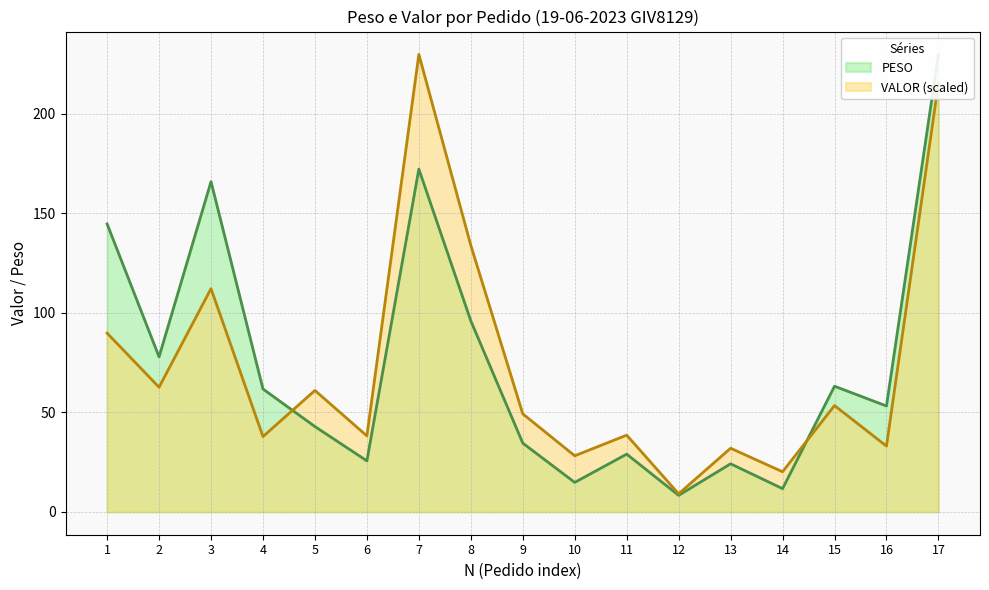

What is the spread (max minus min) of values at 14?

8.5